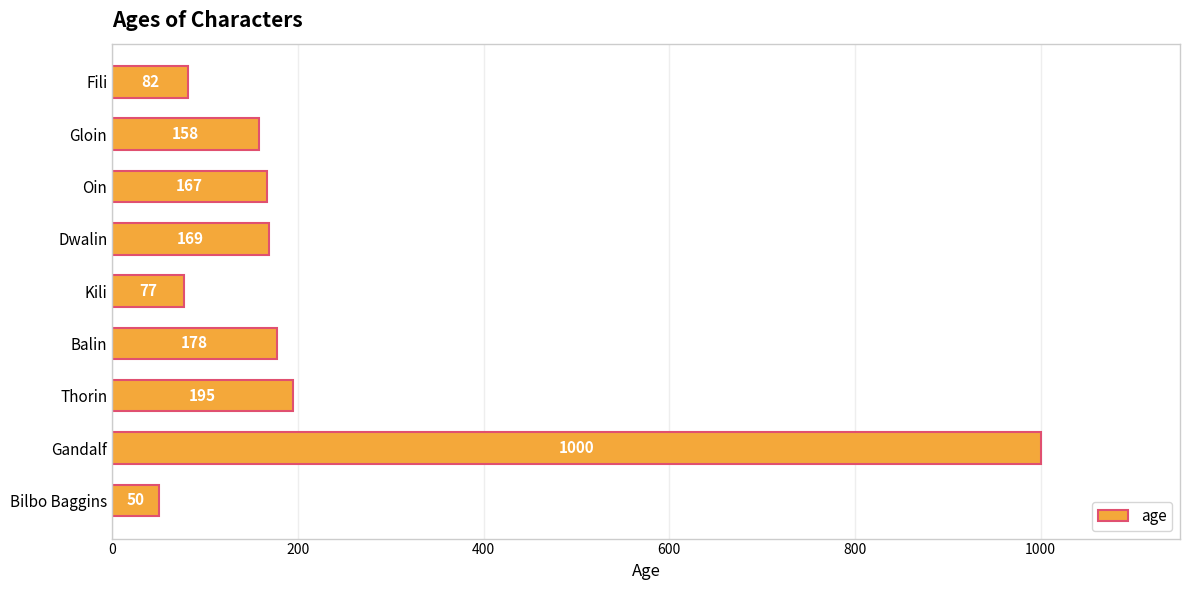

Are the bars horizontal?

Yes